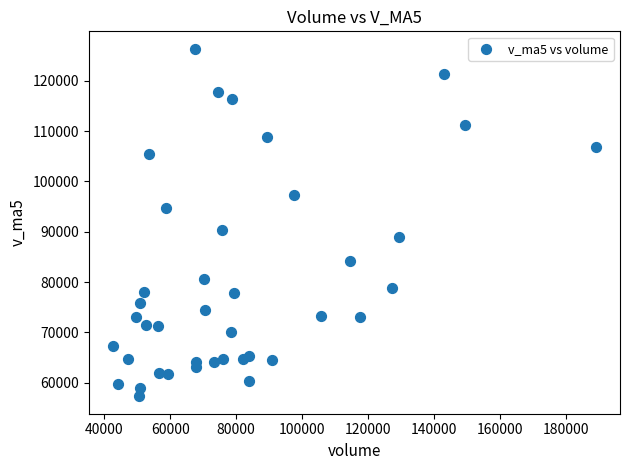

What is the range of Y values (max minus min)?

69072.4